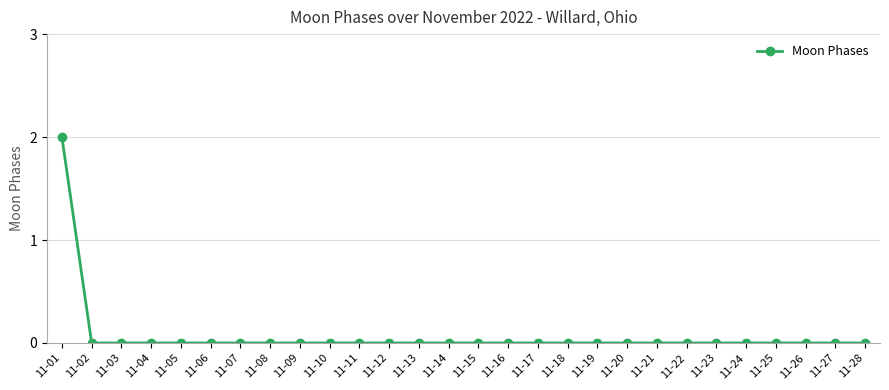

What is the sum of all values?

2